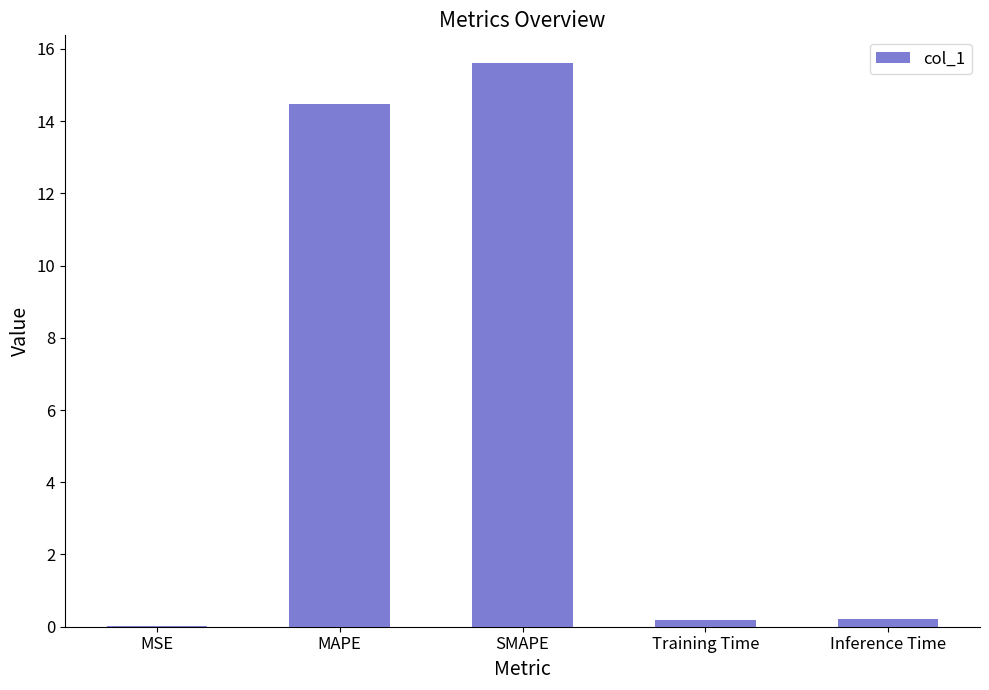

What is the sum of the values at Training Time and MSE?

0.2